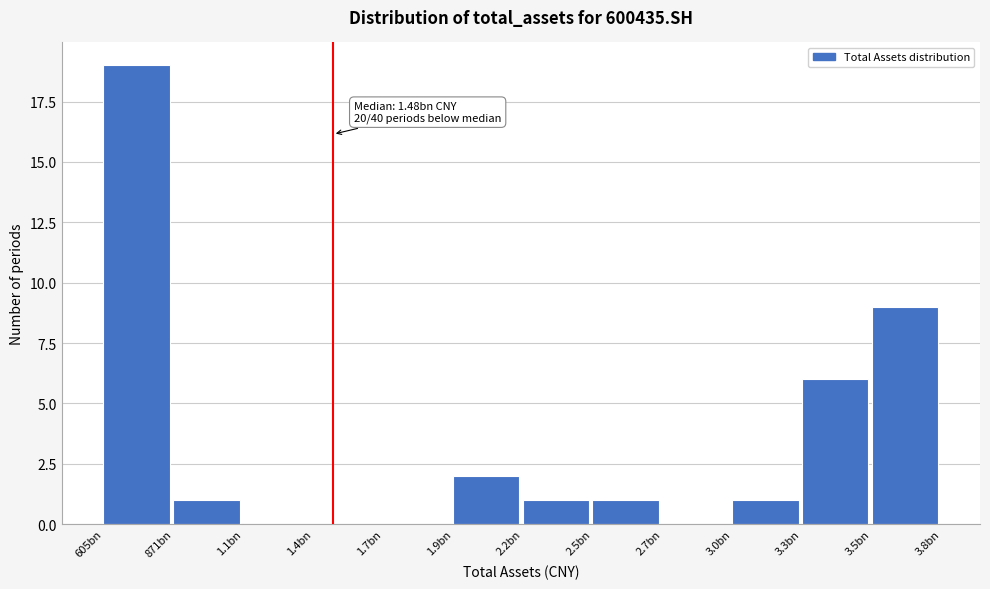

Reading right to left, what are all the values shown in this chart?

3.5bn=9	3.3bn=6	3.0bn=1	2.7bn=0	2.5bn=1	2.2bn=1	1.9bn=2	1.7bn=0	1.4bn=0	1.1bn=0	871bn=1	605bn=19